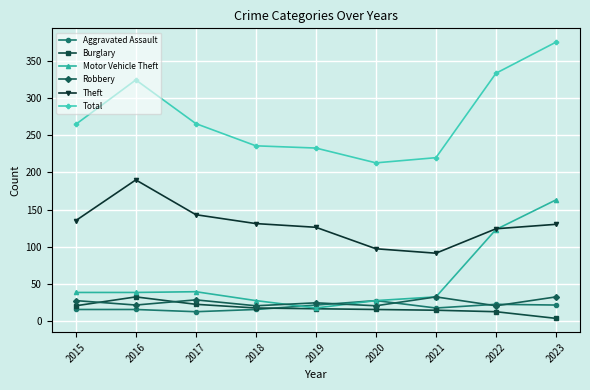

Which category has the highest value in the Motor Vehicle Theft series?

2023